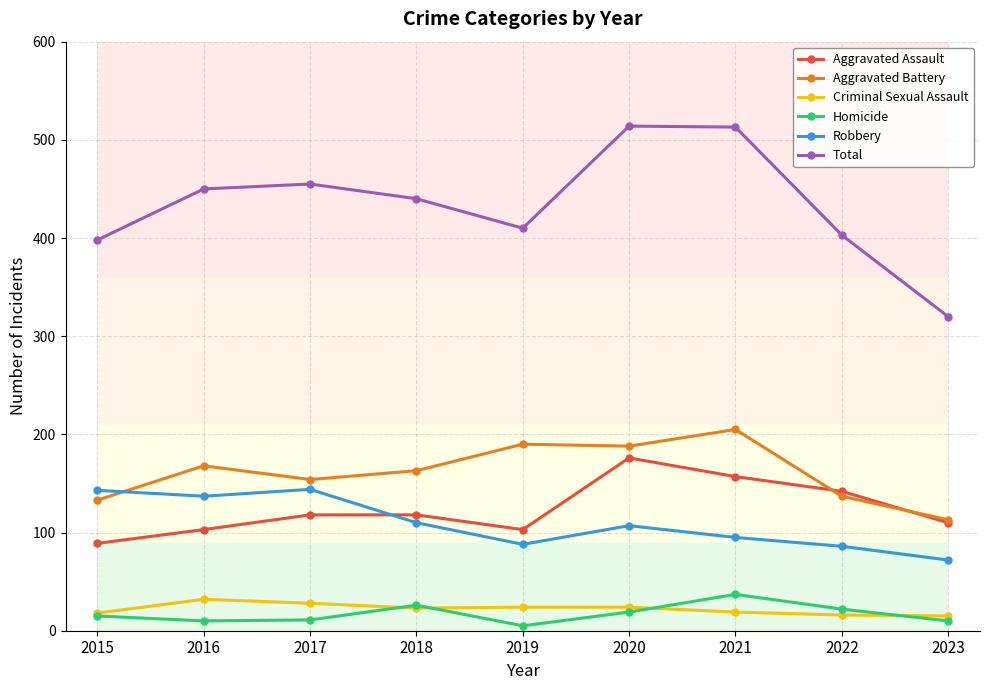

The value of Homicide at 2017 is 11. True or false?

True